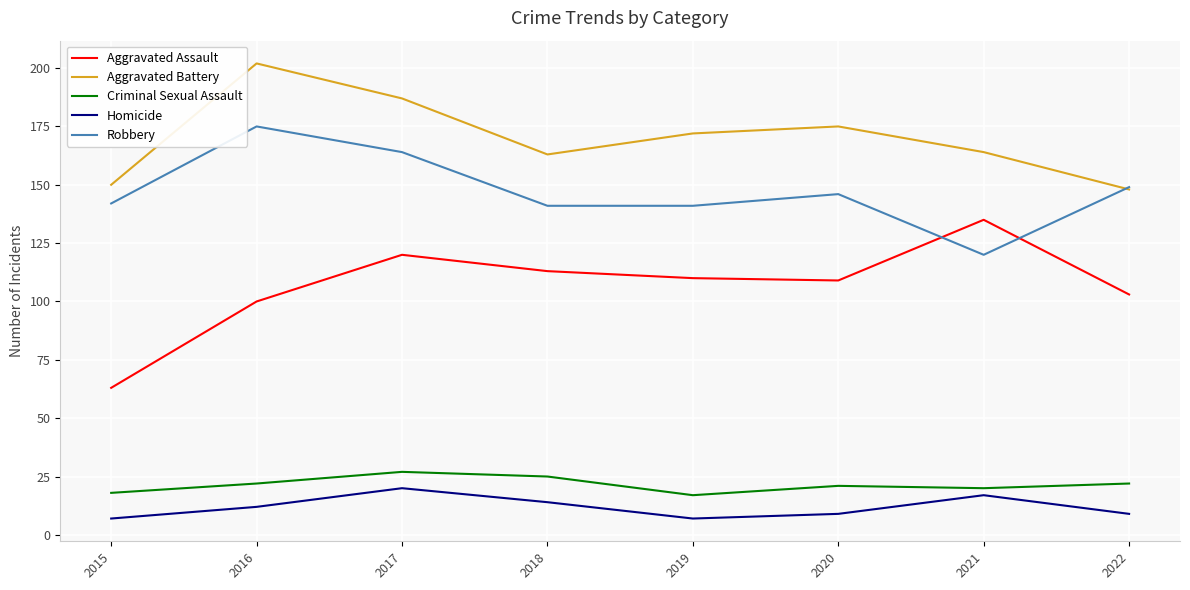

What is the average value of the Criminal Sexual Assault series?

22